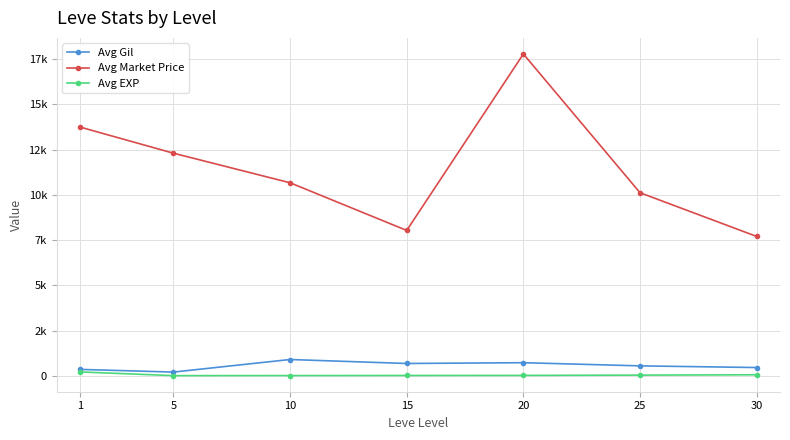

Reading left to right, extract all data points from this chart.

Avg Gil: 349.8	201.7	896.7	676.7	720.0	545.0	452.5
Avg Market Price: 13745.7	12302.0	10666.7	8031.8	17787.7	10116.7	7700.0
Avg EXP: 210.7	4.8	9.5	12.7	18.0	33.7	52.8